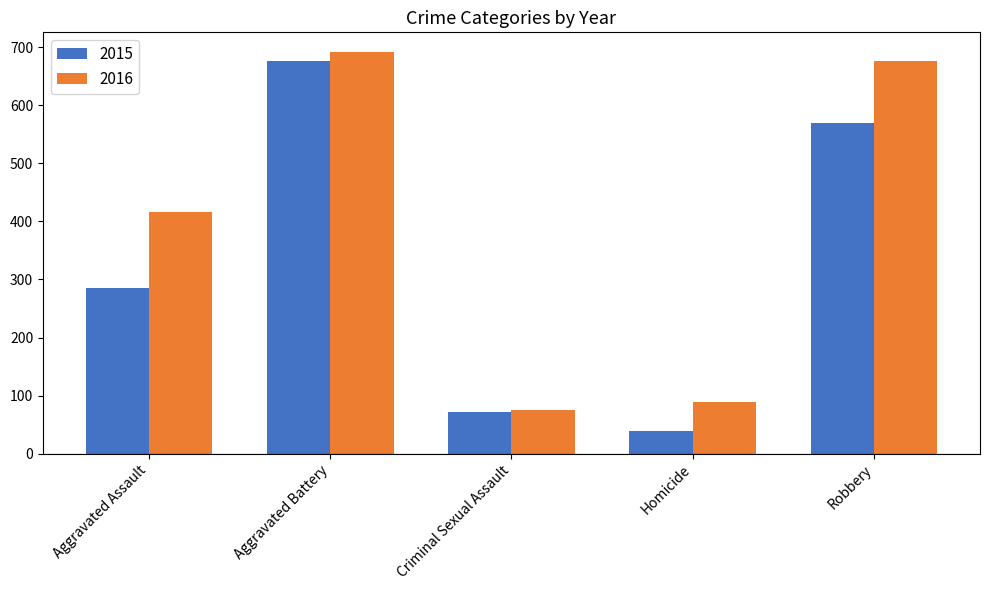

How many bars are there in total?

10